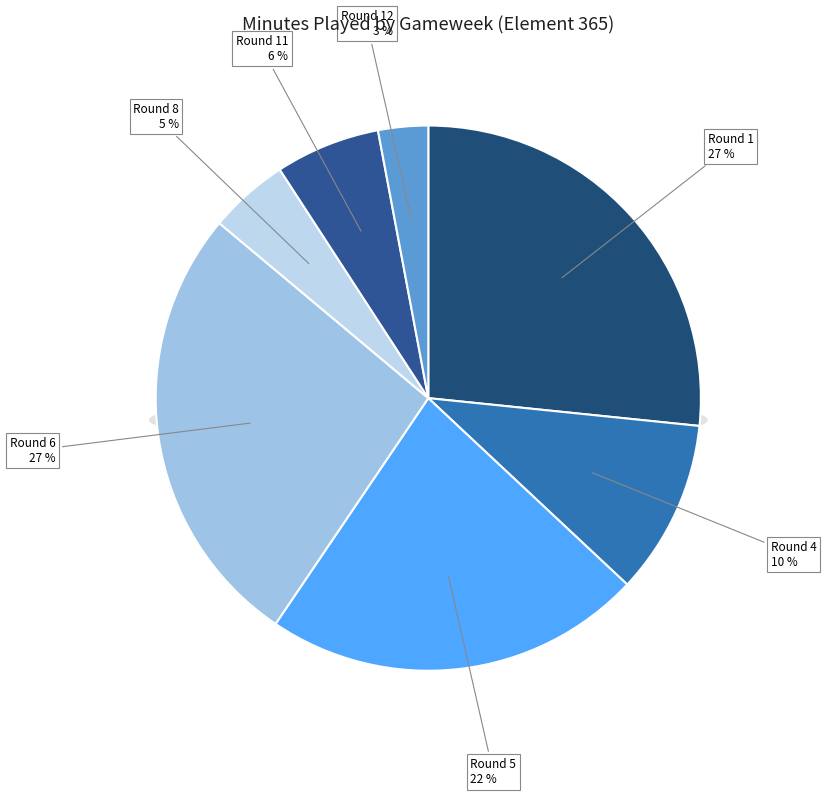

What portion of the pie excludes Round 4?

89.6%